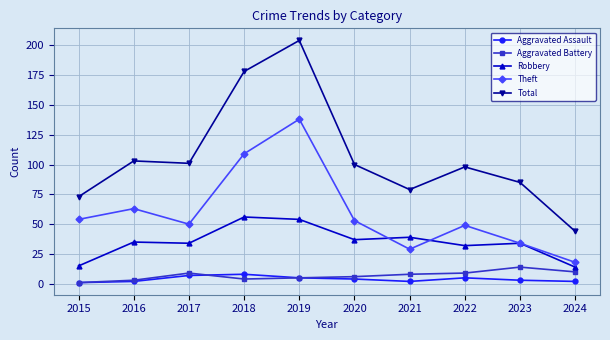

What is the difference between the maximum and minimum values in the Aggravated Assault series?

7